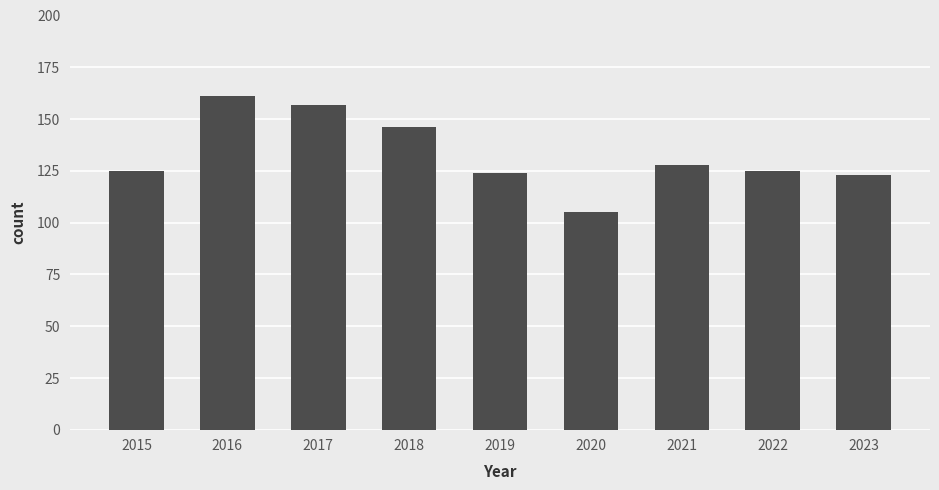

Reading right to left, extract all data points from this chart.

123	125	128	105	124	146	157	161	125